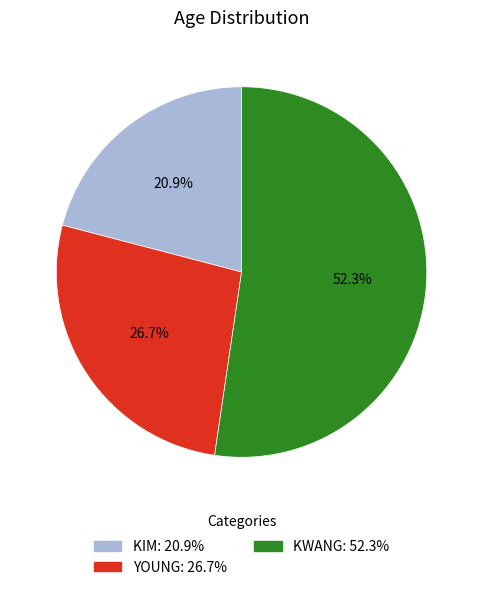

Is there a majority slice in this chart?

Yes